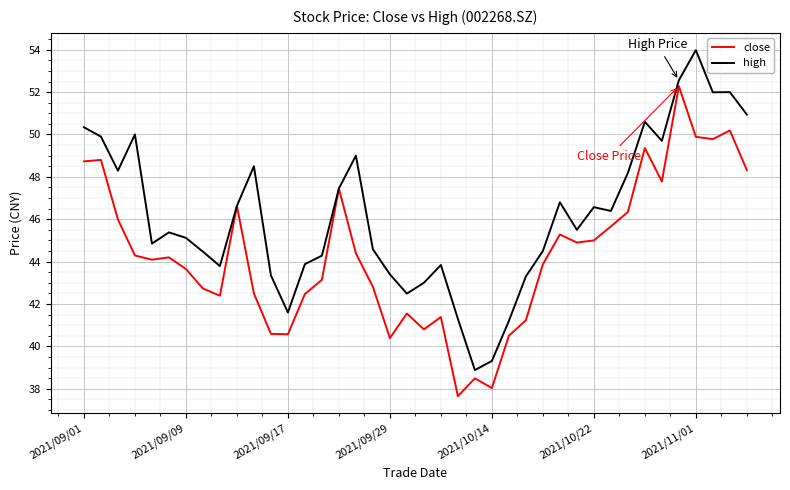

What is the maximum value shown in the chart?

54.0